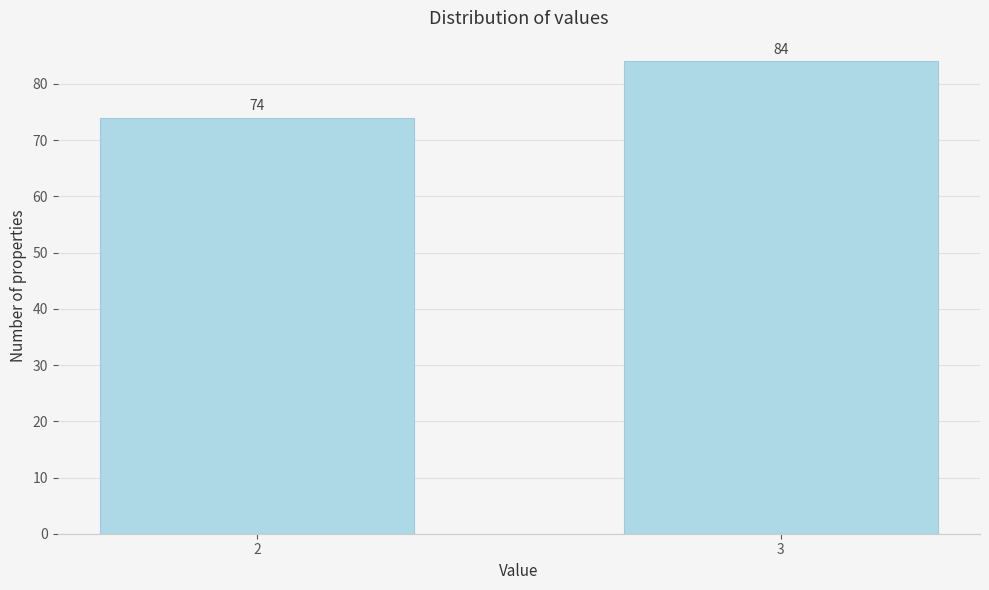

Reading left to right, extract all data points from this chart.

74	84